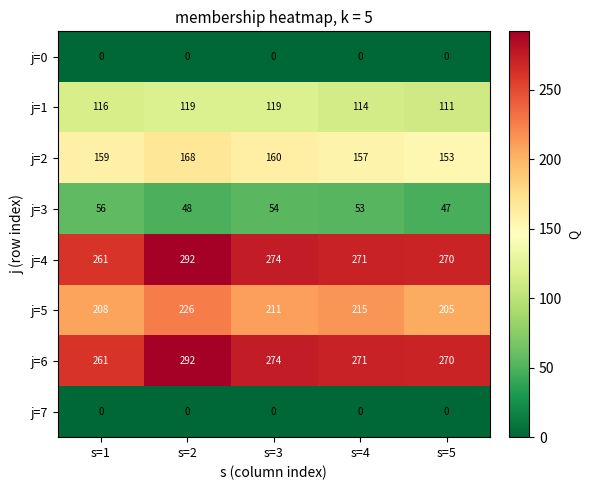

What is the spread (max minus min) of values at s=3?

274